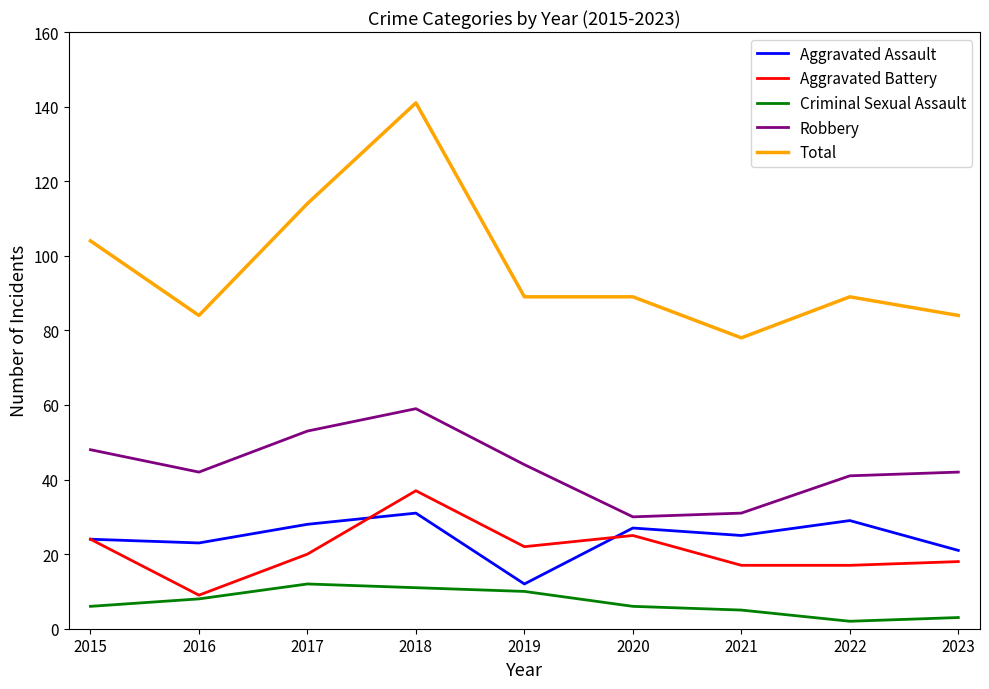

At 2018, list the series in order from largest to smallest.

Total, Robbery, Aggravated Battery, Aggravated Assault, Criminal Sexual Assault